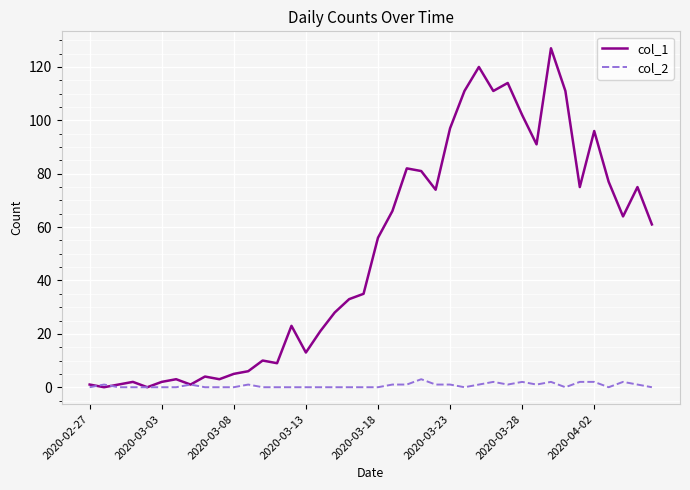

Which series has the largest total across all categories?

col_1